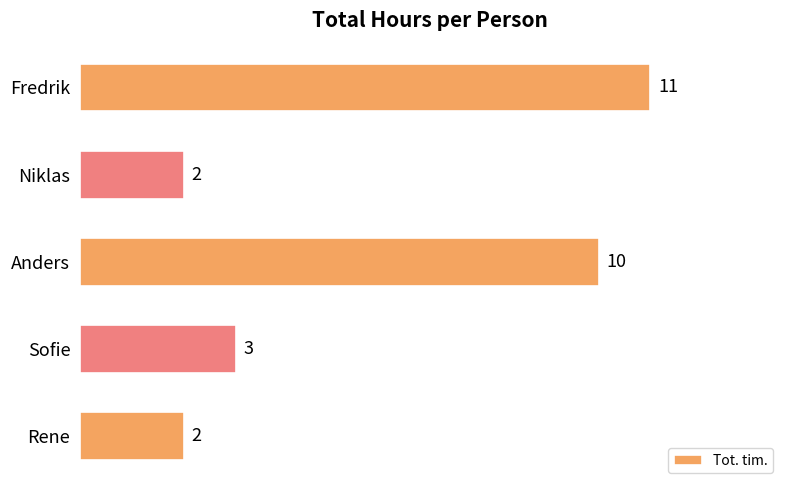

At which label is the value closest to 6?

Sofie